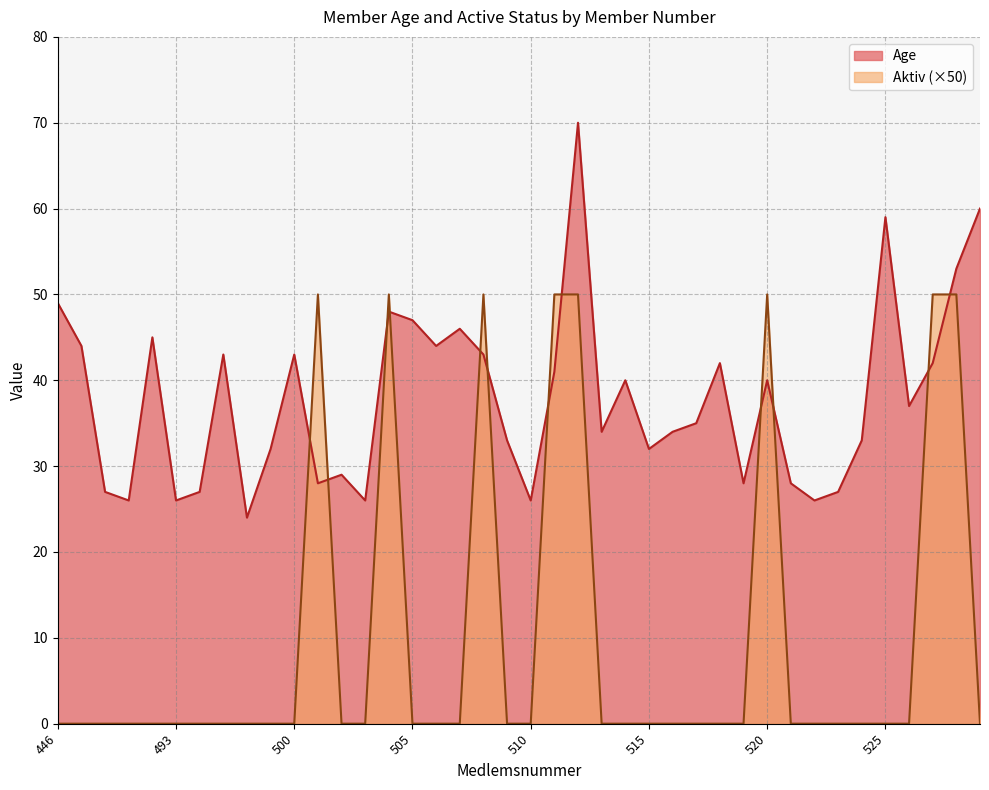

In Age, how many points are lower than both neighbors (excluding endpoints)?

12